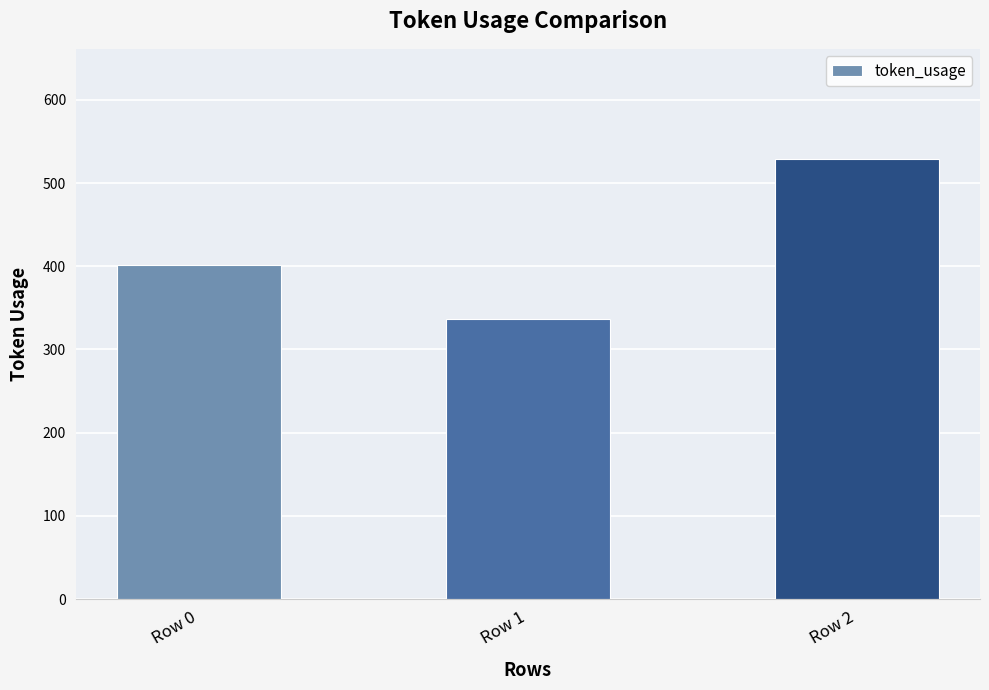

Reading right to left, extract all data points from this chart.

529	337	401